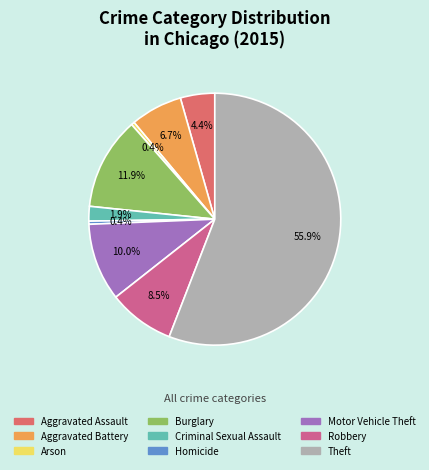

Is there a majority slice in this chart?

Yes